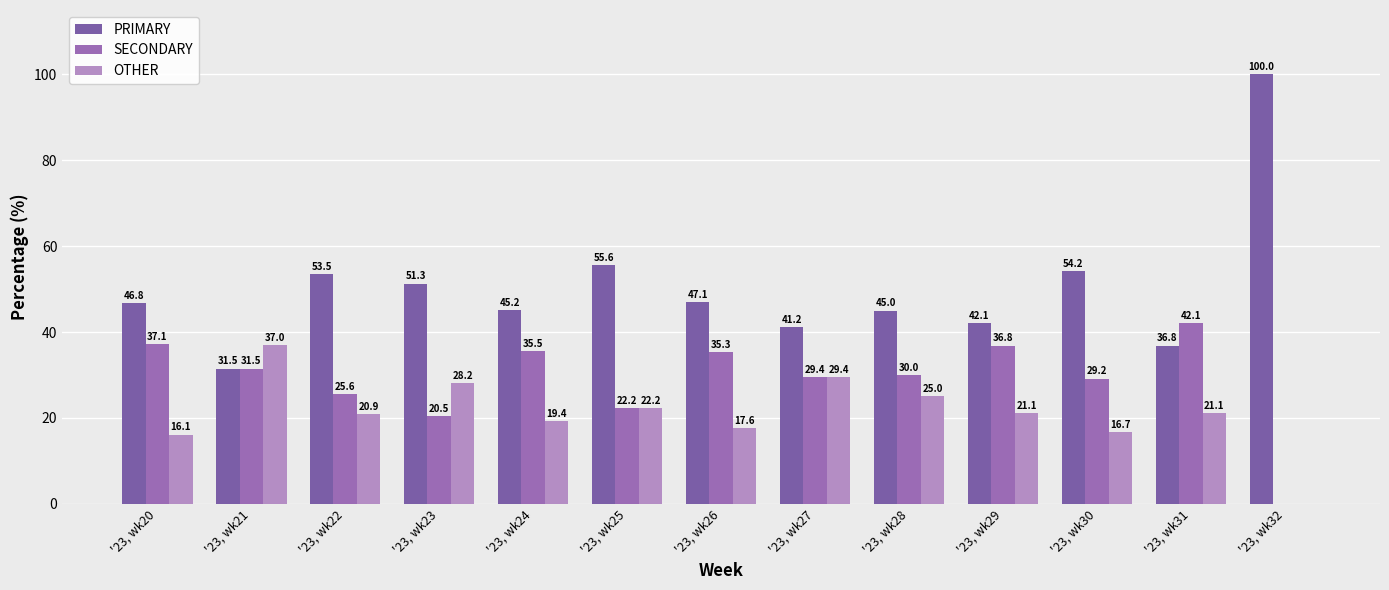

What is the total value across all series at '23, wk26?

100.0